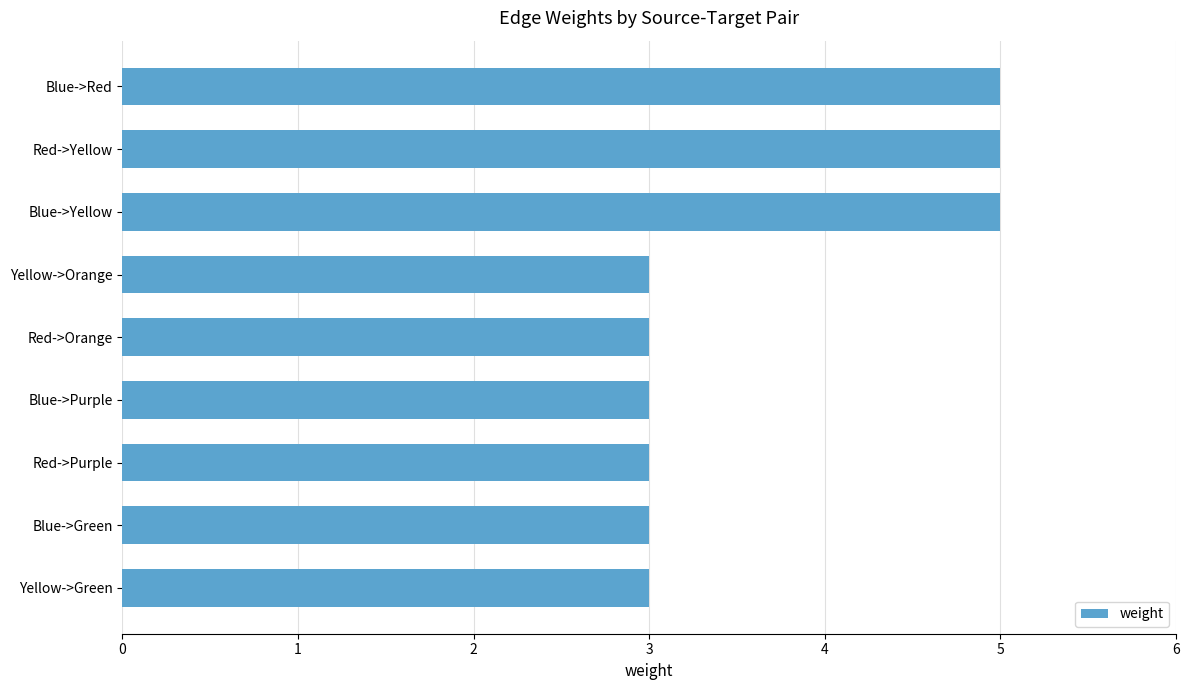

Is it true that the value at Yellow->Orange is 3?

True